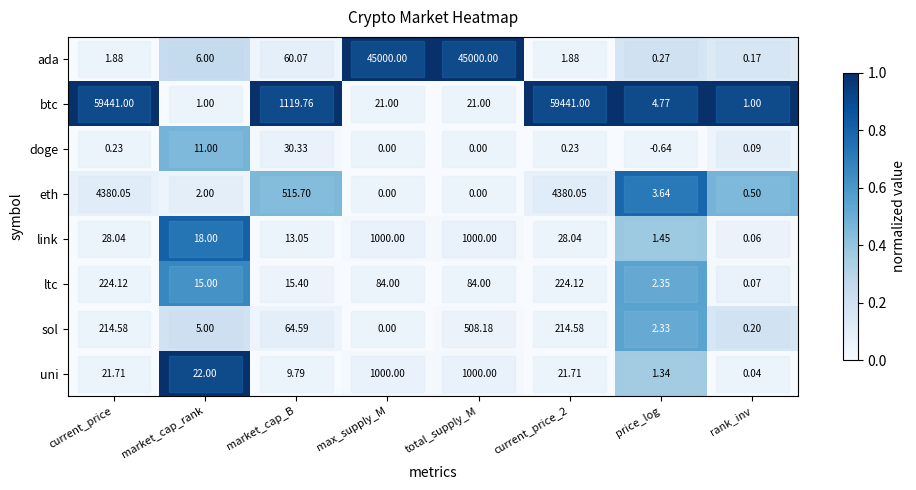

Where does the eth series first go above 3?

current_price